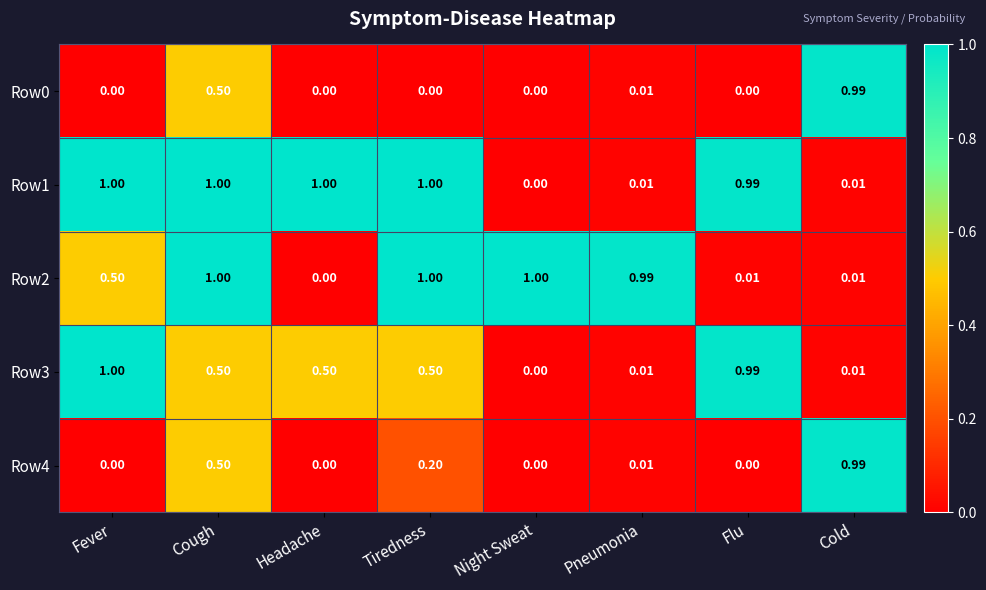

At which label is Row1 closest to 0?

Night Sweat